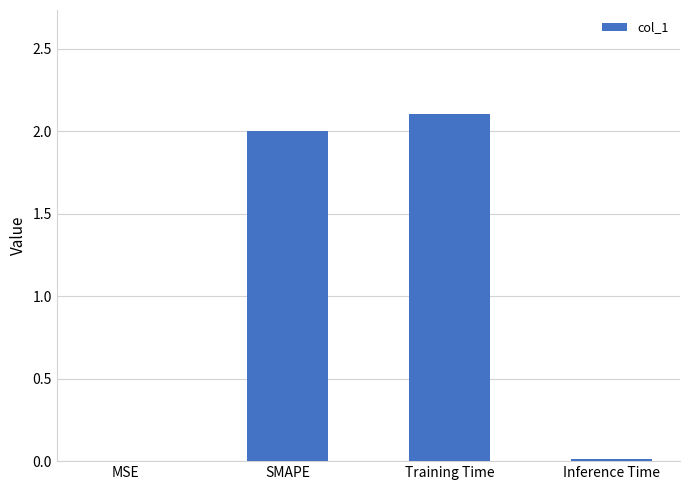

What is the sum of all values?

4.1